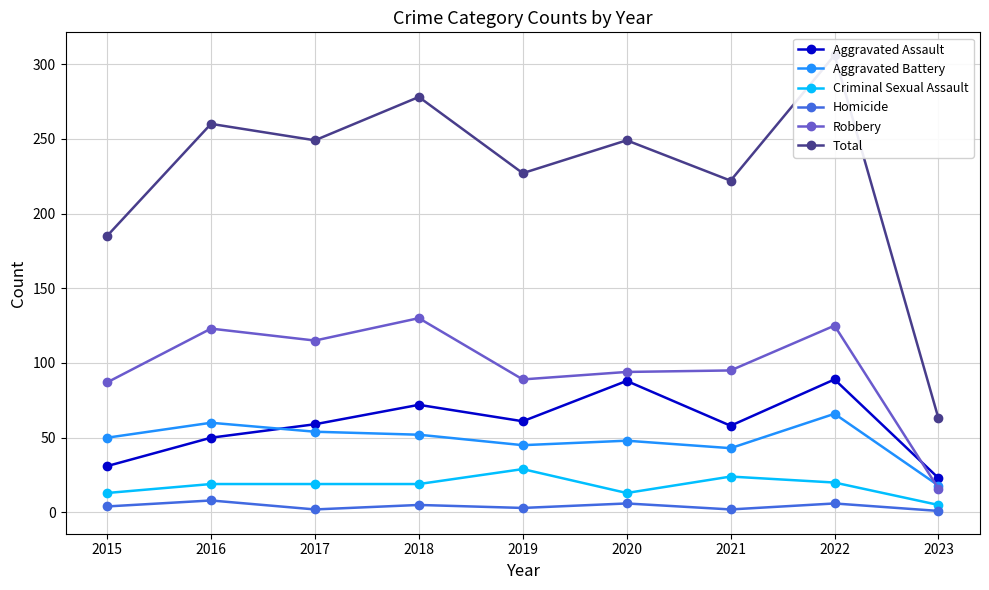

True or false: Aggravated Assault and Homicide intersect in this chart.

False